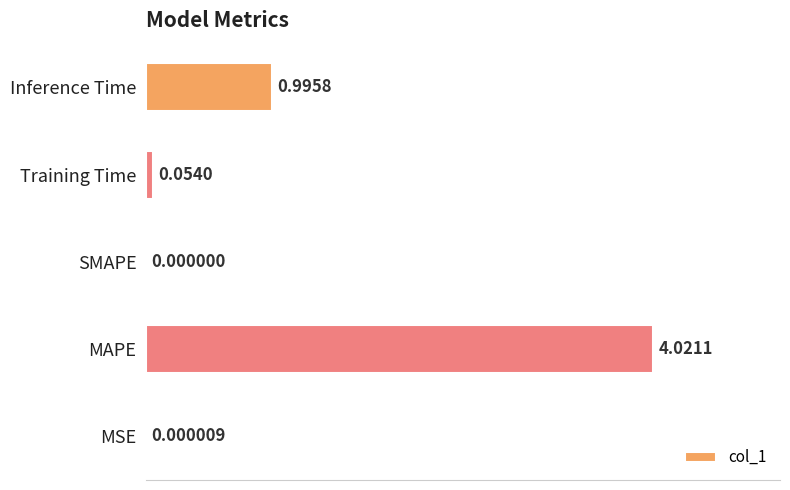

What is the change in value from SMAPE to Training Time?

+0.1